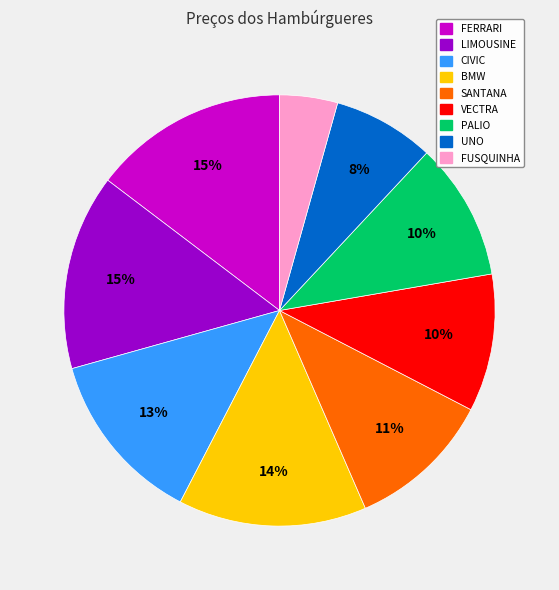

Combined, do UNO and FUSQUINHA account for over 50%?

No